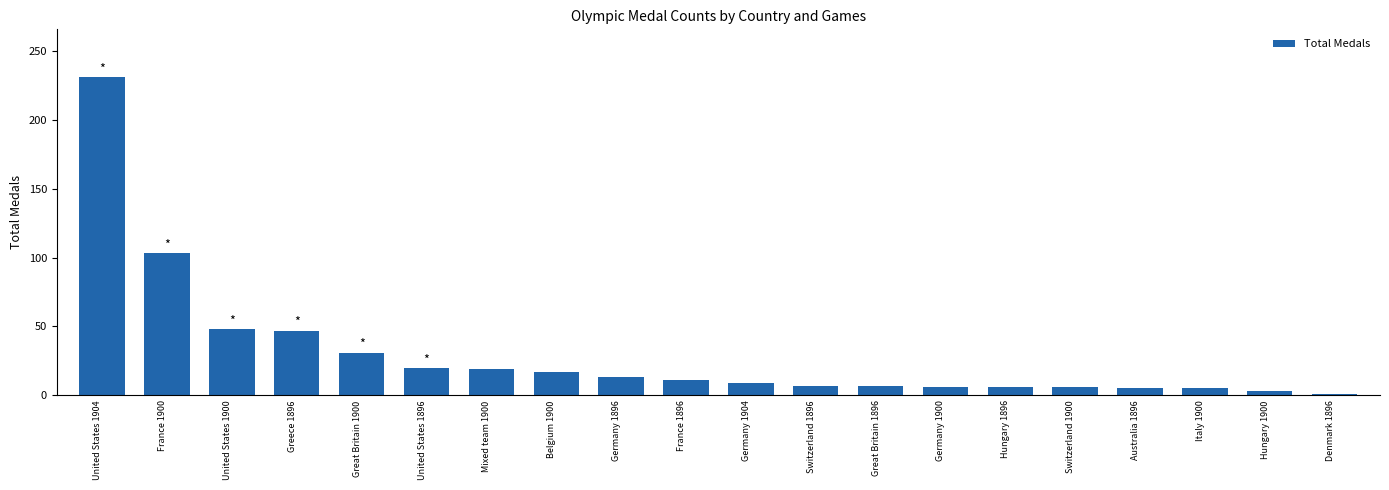

At which label is the value closest to 116?

France 1900